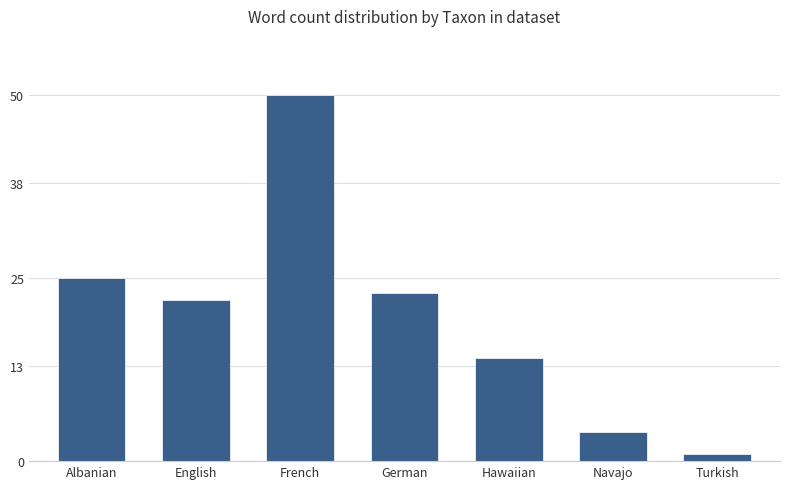

List the labels in order of value, smallest first.

Turkish, Navajo, Hawaiian, English, German, Albanian, French